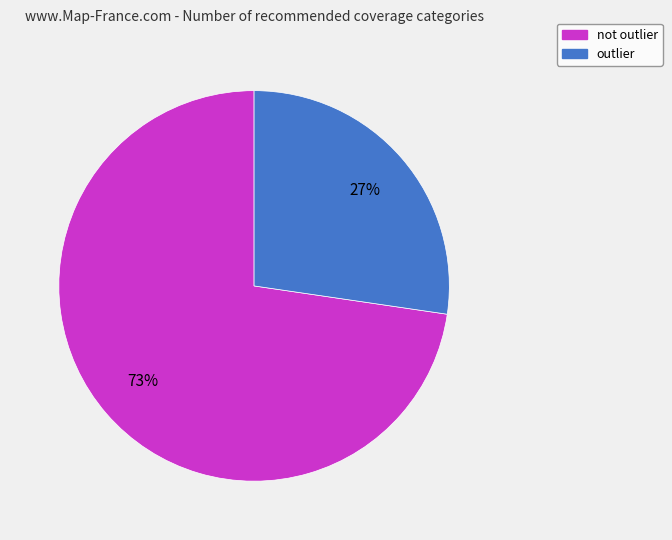

To the nearest percent, what is the average slice percentage?

50%